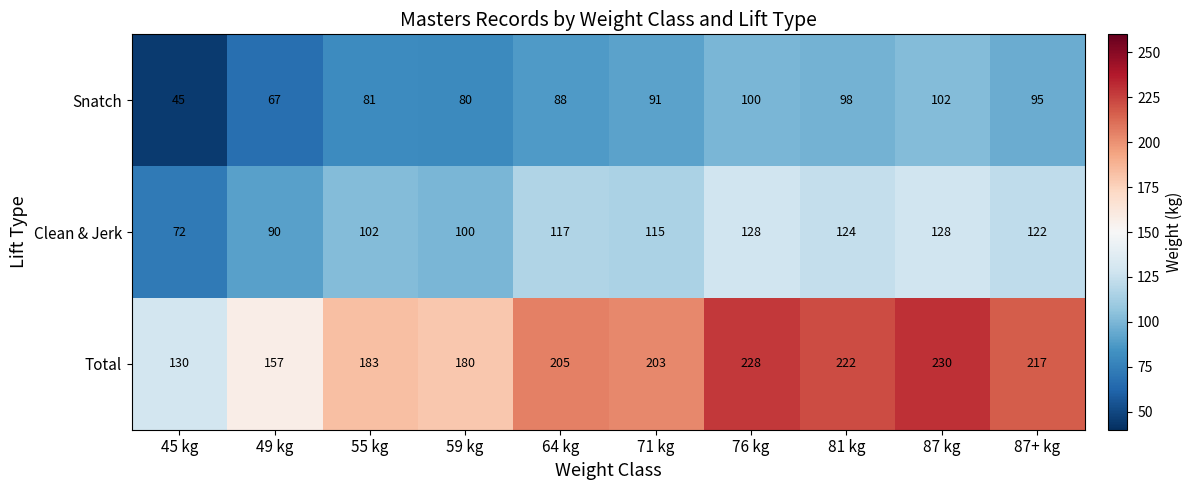

The Clean & Jerk series shows 197 at 64 kg. True or false?

False